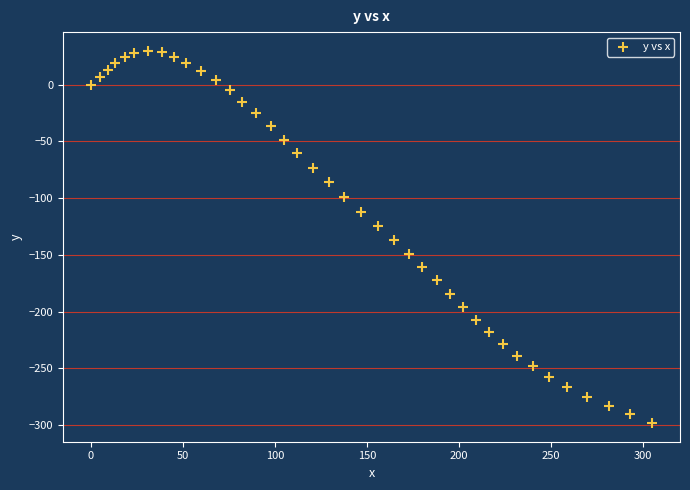

What is the range of X values (max minus min)?

304.9